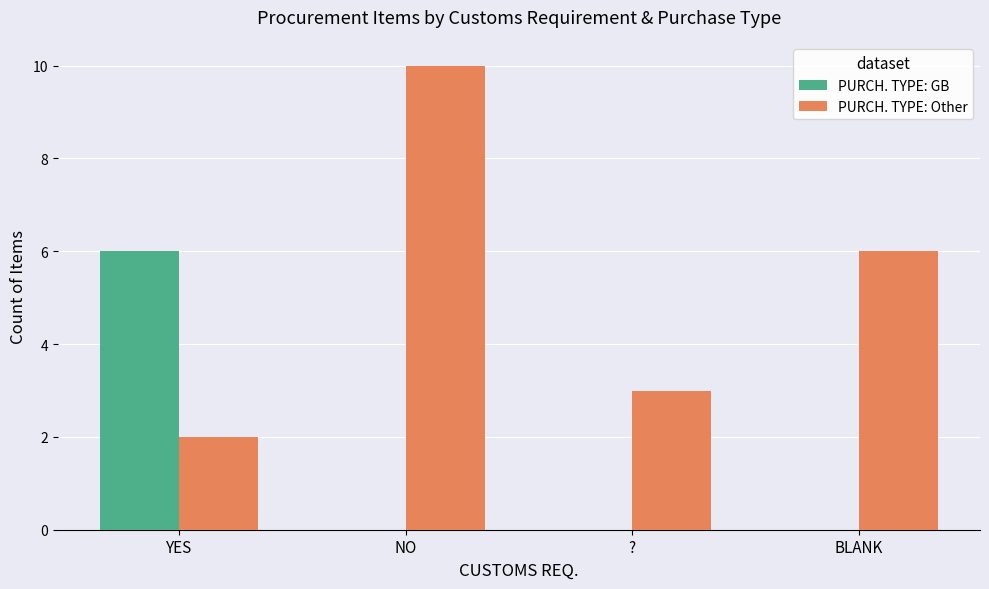

What is the maximum value for PURCH. TYPE: GB?

6